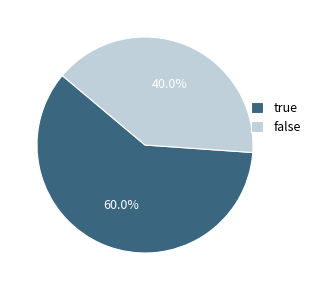

How many slices are in this pie chart?

2